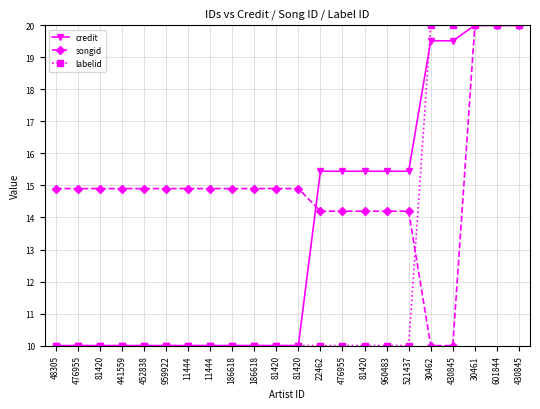

What are all the series names shown in the legend?

credit, songid, labelid